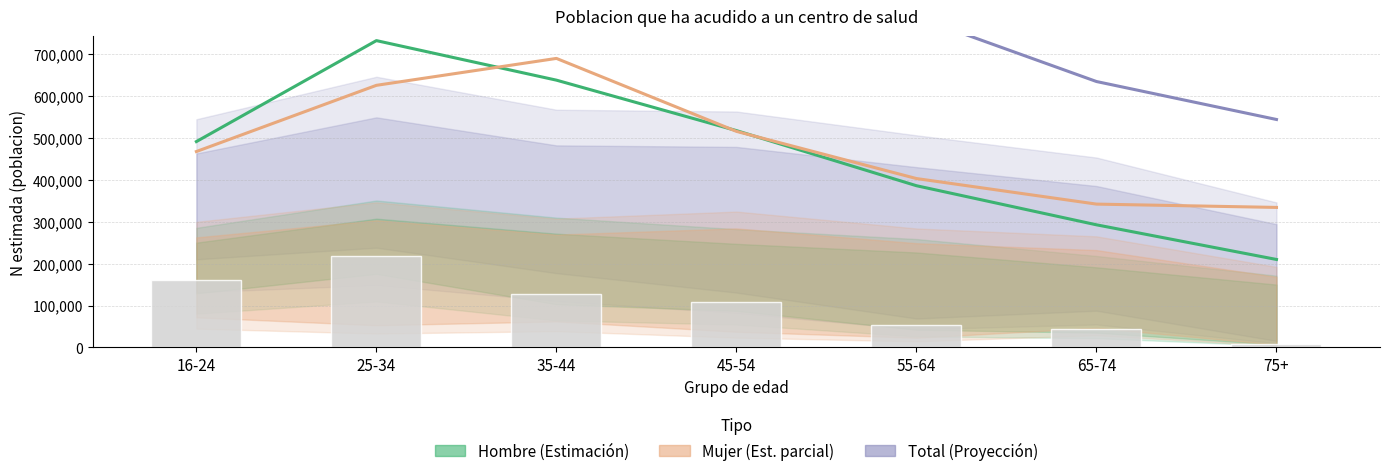

Where is Hombre lím inf IC nearest to the value 113821?

45-54